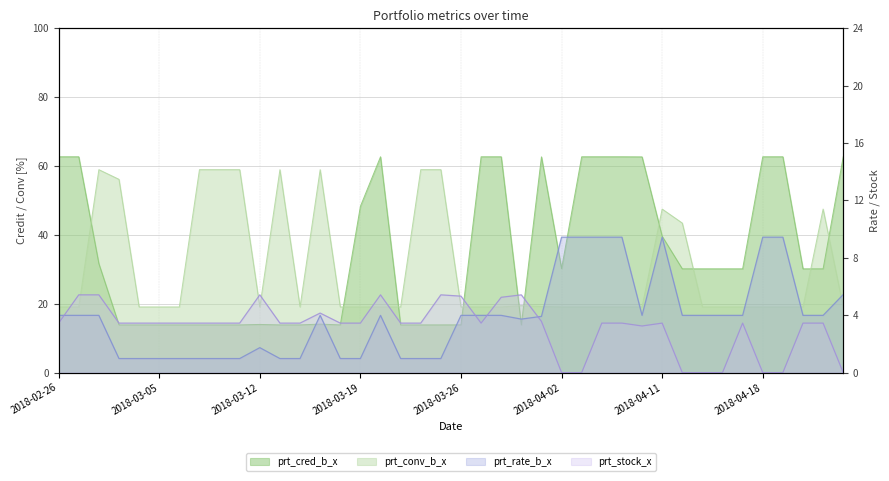

Rank the categories by prt_rate_b_x value from highest to lowest.

2018-04-02, 2018-04-03, 2018-04-04, 2018-04-09, 2018-04-11, 2018-04-18, 2018-04-19, 2018-04-24, 2018-02-26, 2018-02-27, 2018-02-28, 2018-03-15, 2018-03-20, 2018-03-26, 2018-03-27, 2018-03-28, 2018-04-10, 2018-04-12, 2018-04-13, 2018-04-16, 2018-04-17, 2018-04-20, 2018-04-23, 2018-03-30, 2018-03-29, 2018-03-12, 2018-03-01, 2018-03-02, 2018-03-05, 2018-03-06, 2018-03-07, 2018-03-08, 2018-03-09, 2018-03-13, 2018-03-14, 2018-03-16, 2018-03-19, 2018-03-21, 2018-03-22, 2018-03-23